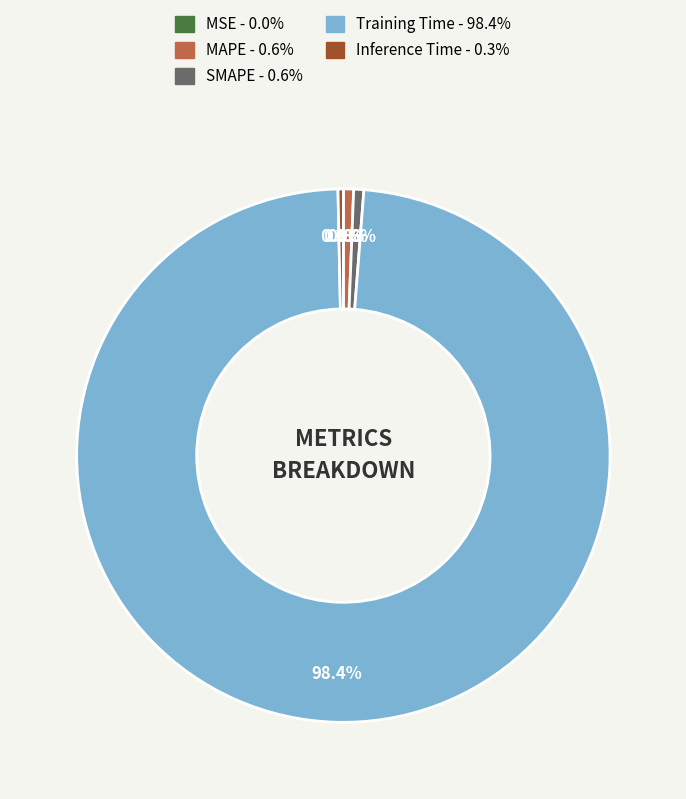

Is Training Time the majority of the pie?

Yes